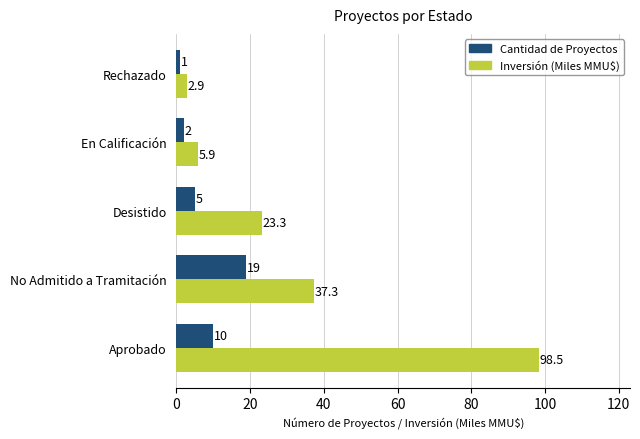

Rank the categories by Cantidad de Proyectos value from lowest to highest.

Rechazado, En Calificación, Desistido, Aprobado, No Admitido a Tramitación